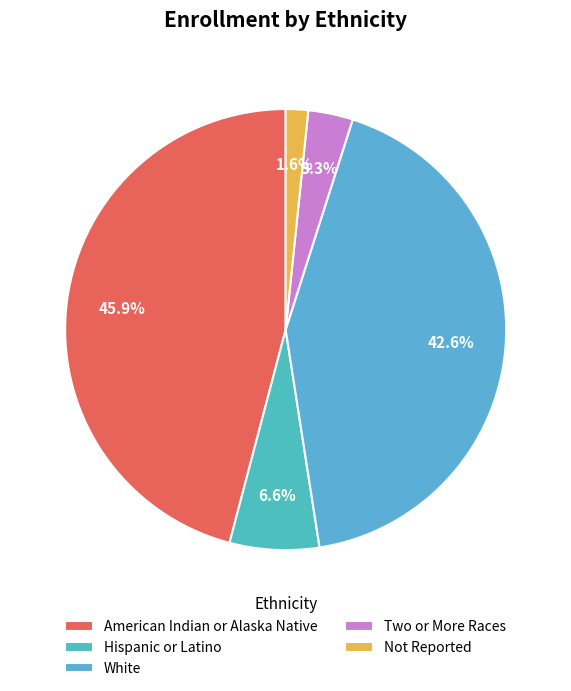

To the nearest percent, what is the difference between the American Indian or Alaska Native and Hispanic or Latino slice percentages?

39%